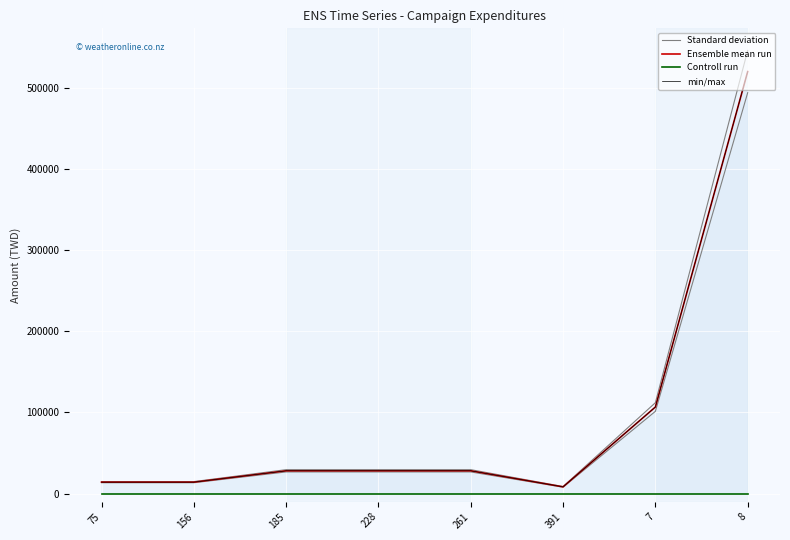

Is it true that Controll run equals 0.0 at 261?

True